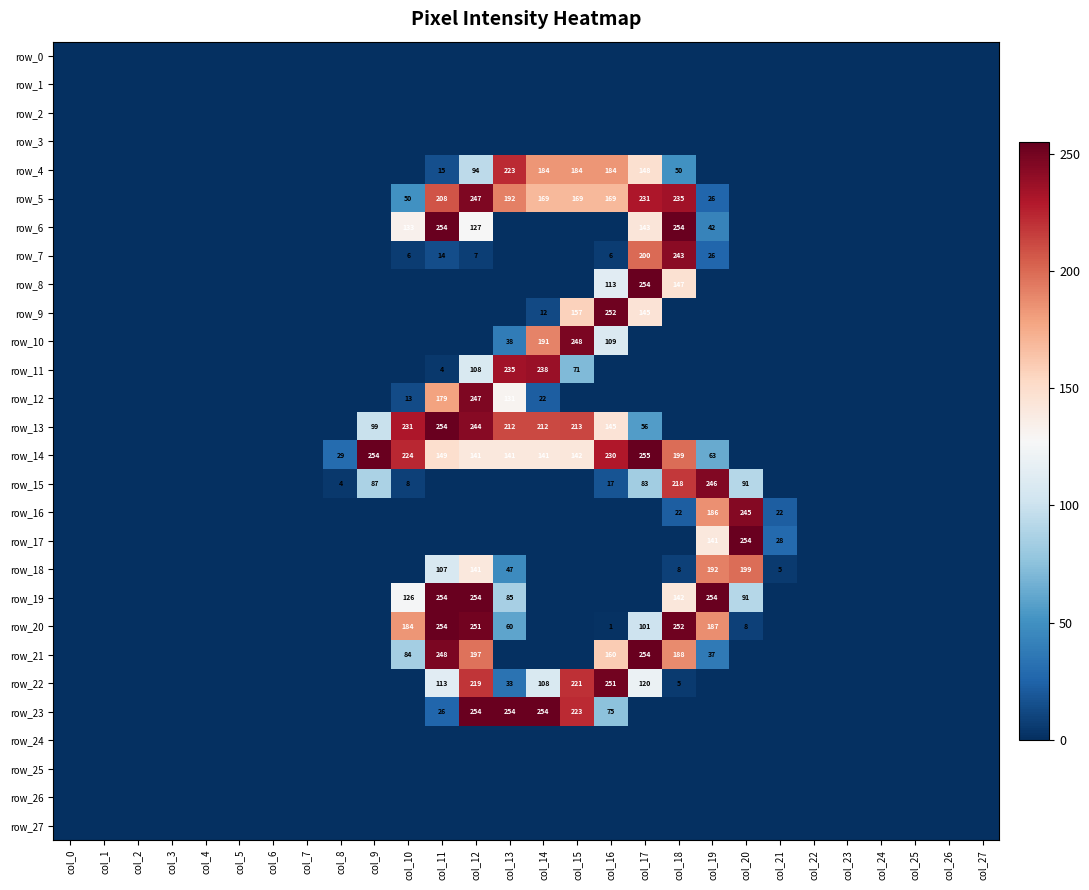

The row_2 series shows 0 at col_20. True or false?

True